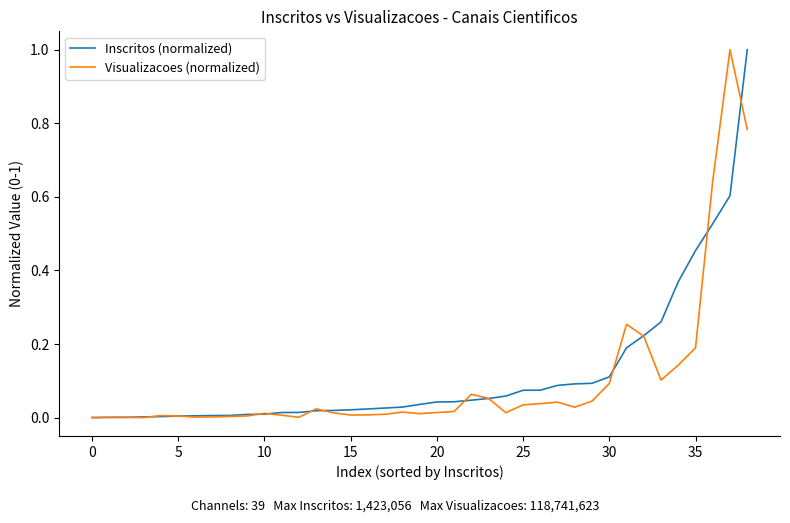

What are all the series names shown in the legend?

Inscritos (normalized), Visualizacoes (normalized)